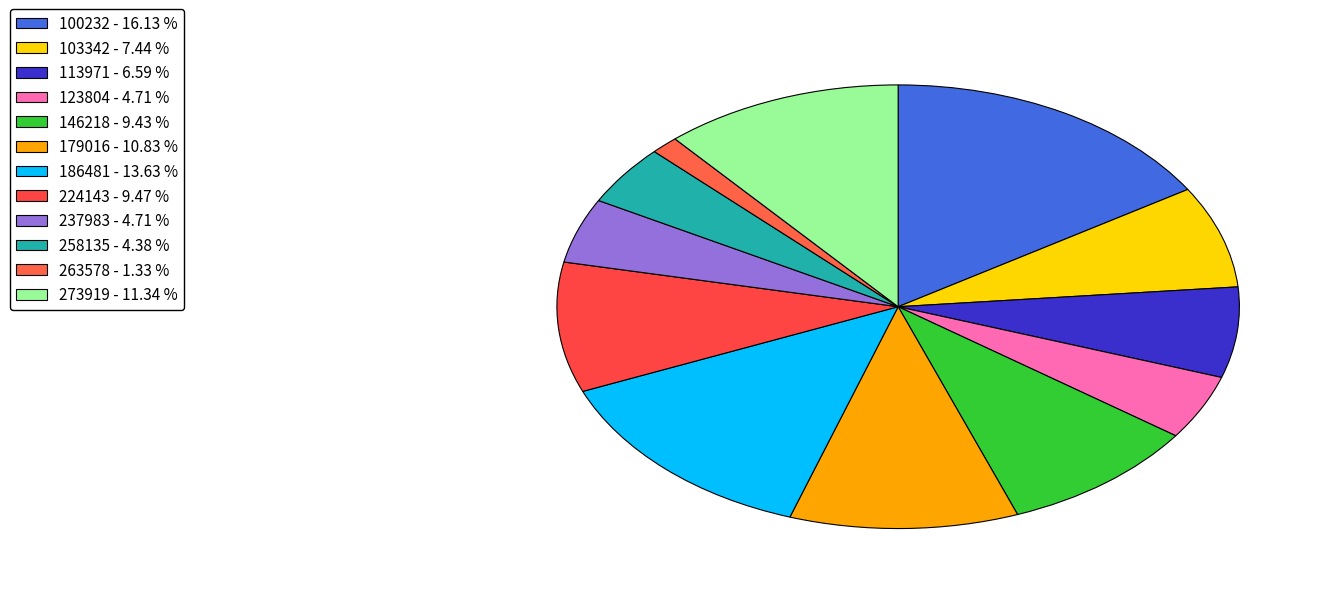

Between 224143 and 273919, which is larger?

273919